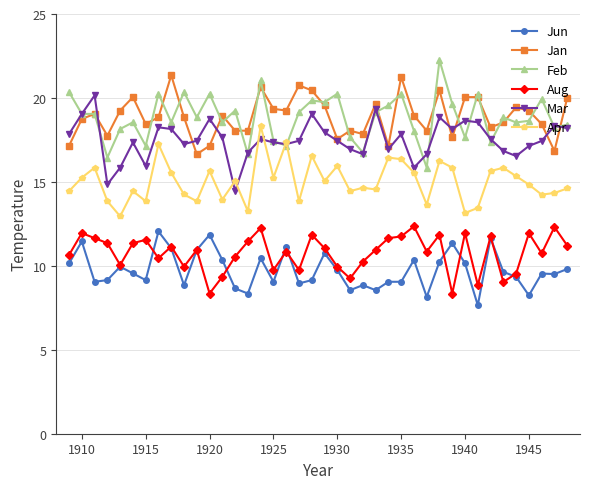

True or false: Mar has more than 0 points higher than both neighbors.

True